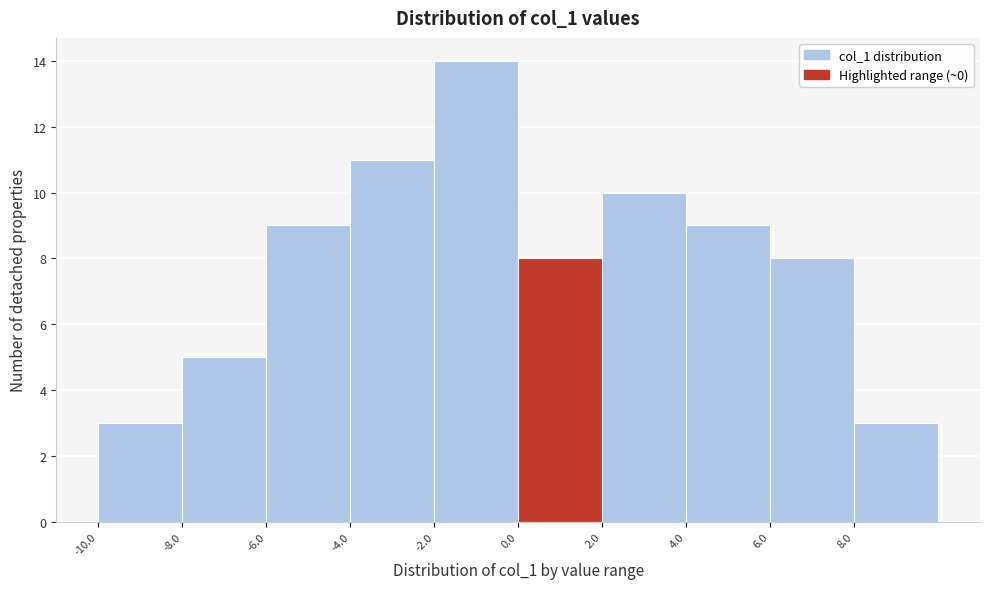

Over which range of the x-axis is the bar tallest?

-2 to 0